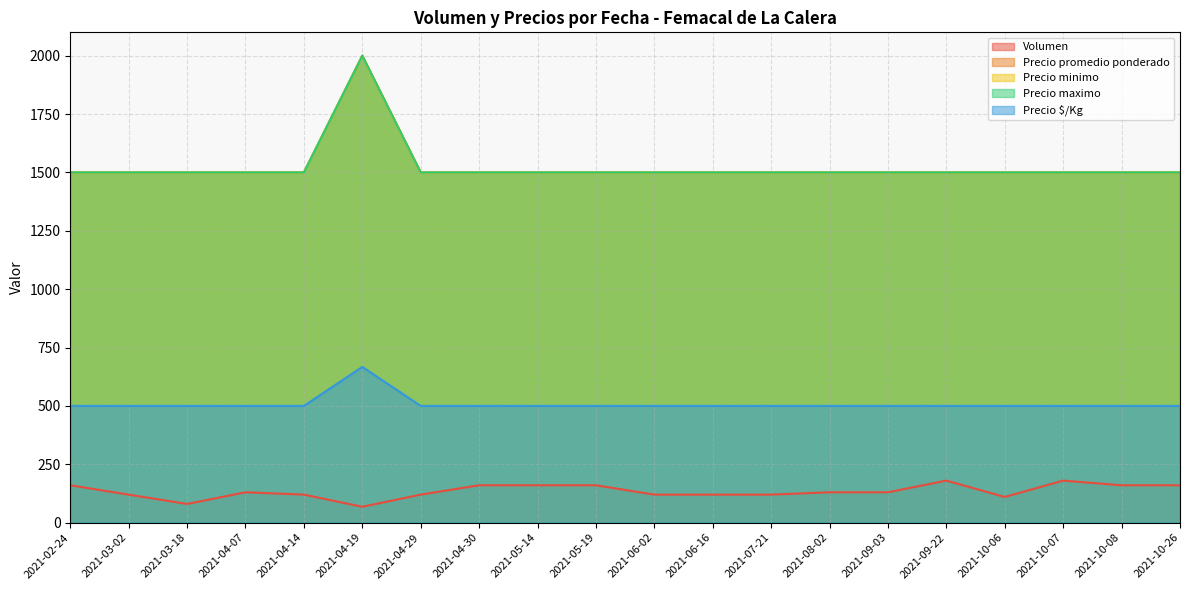

Which category has the lowest value across all series?

2021-04-19